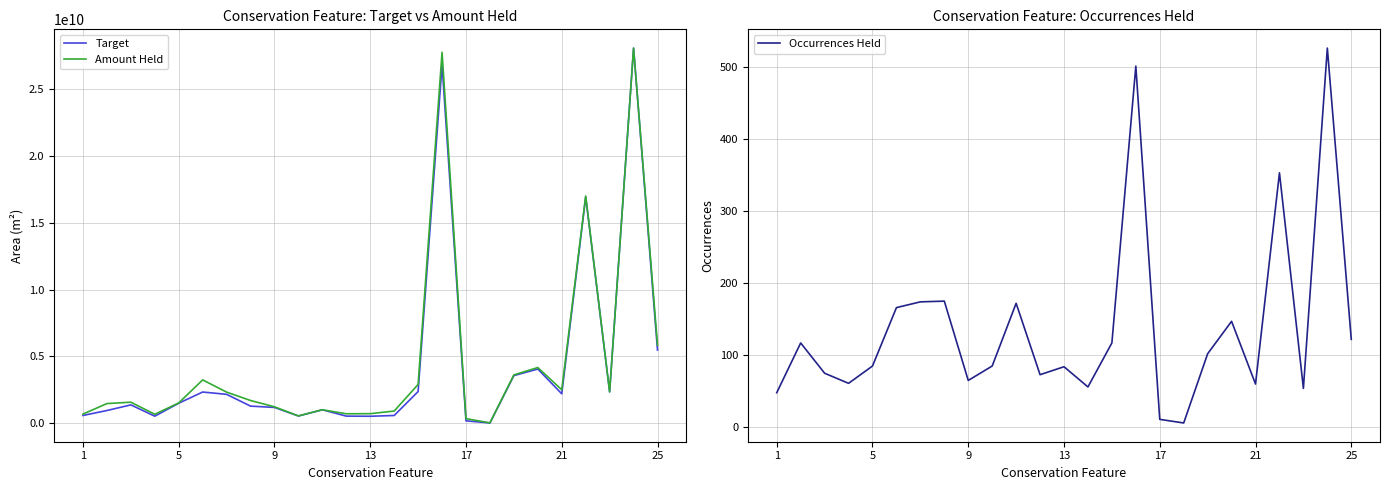

Is the value of Amount Held at 17 greater than the value of Target at 21?

No